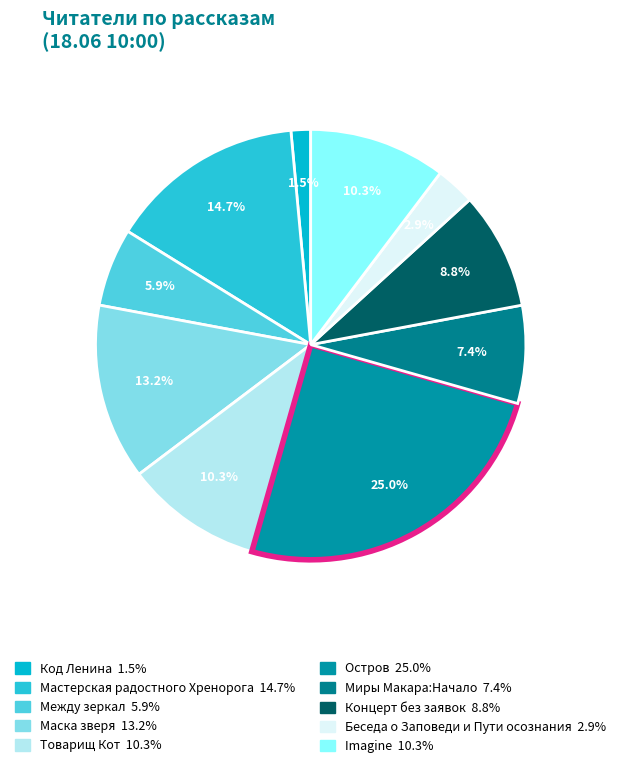

To the nearest percent, what is the combined percentage of Миры Макара:Начало and Код Ленина?

9%